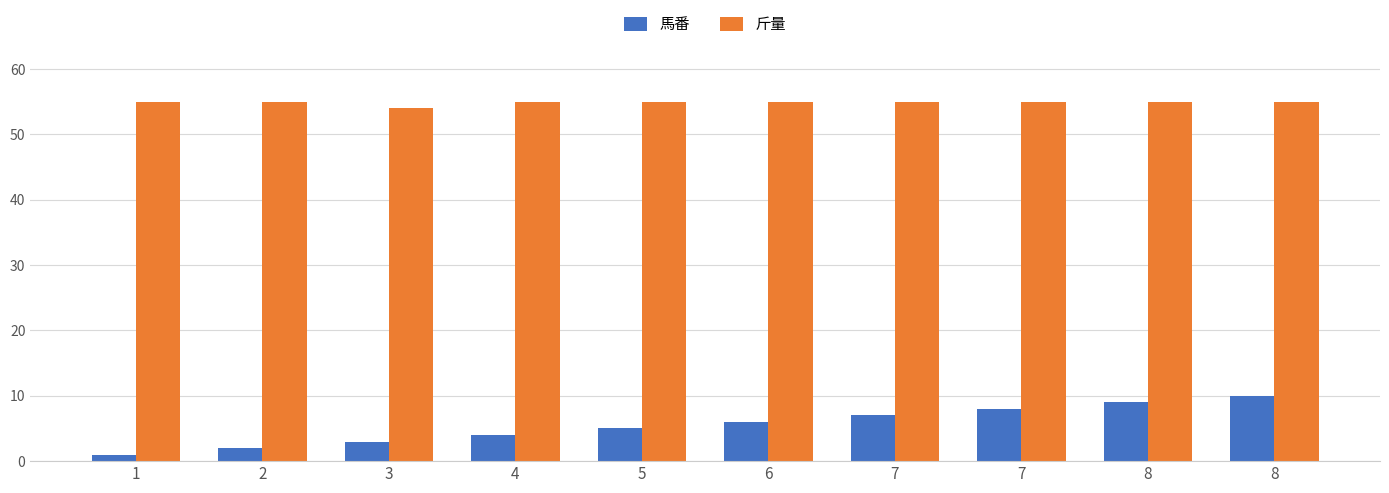

The value of 馬番 at 2 is 3. True or false?

False